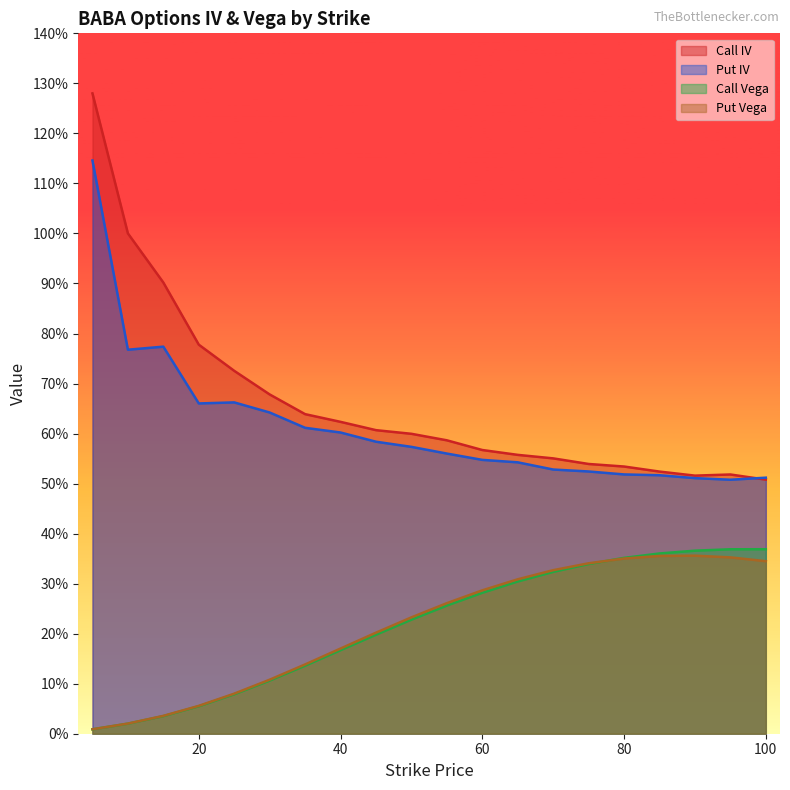

Read the Put Vega value at 60.

0.3